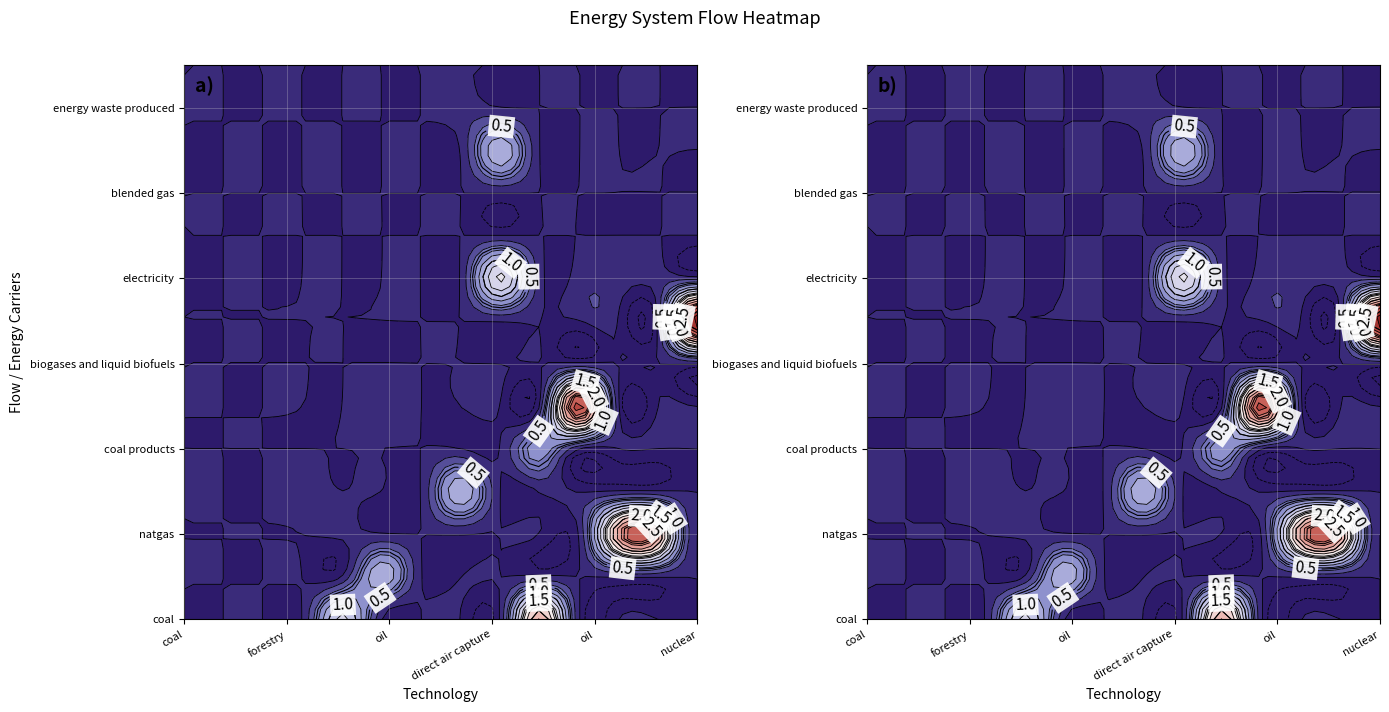

Is the value of natgas extraction at 3 greater than the value of oil refinery at 12?

No